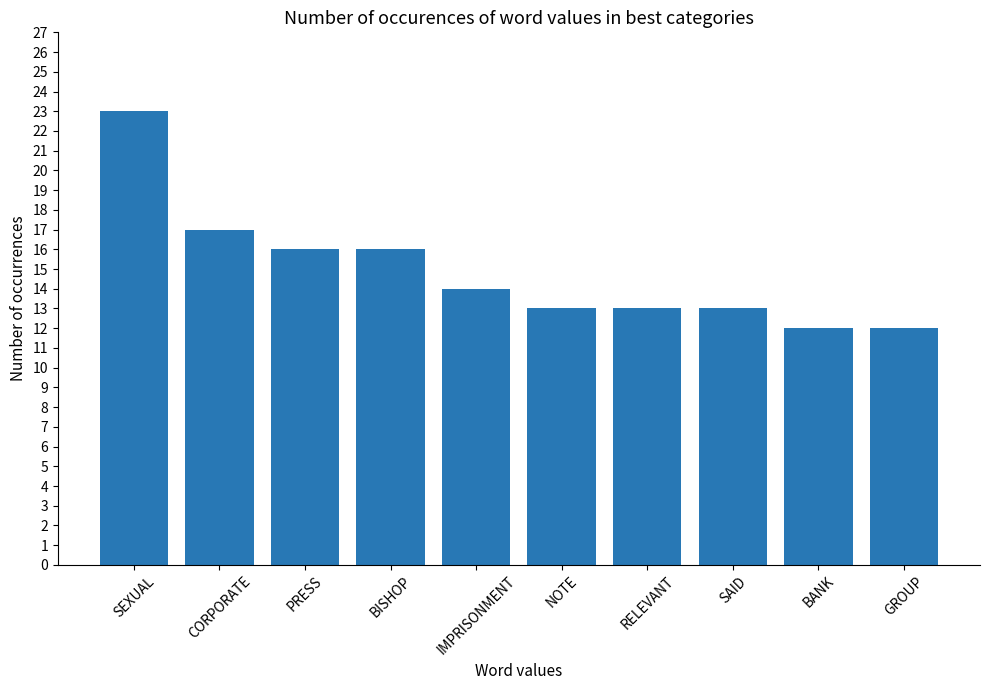

What is the label of the 2nd bar from the right?

BANK